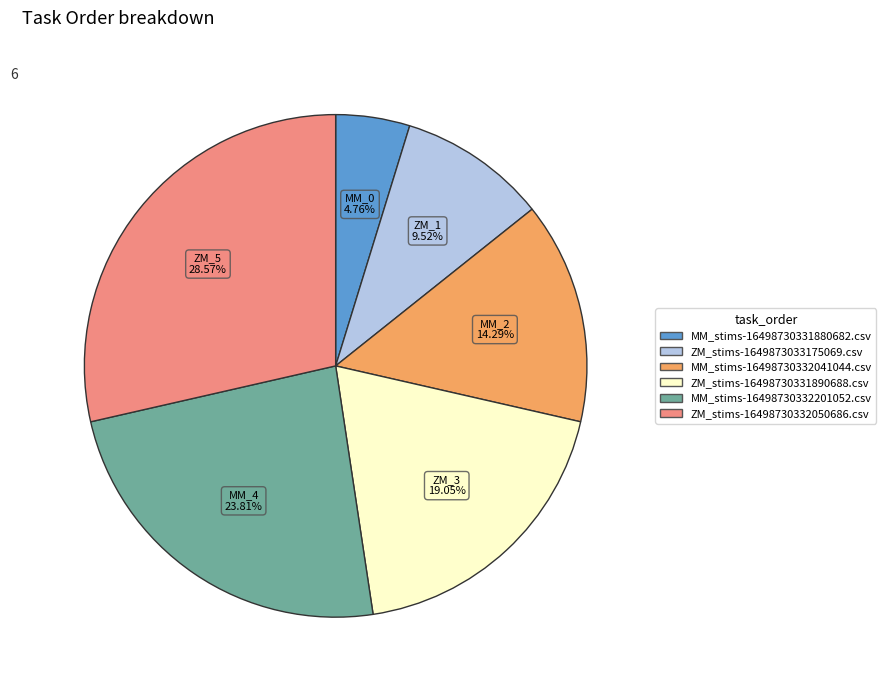

Is there a majority slice in this chart?

No